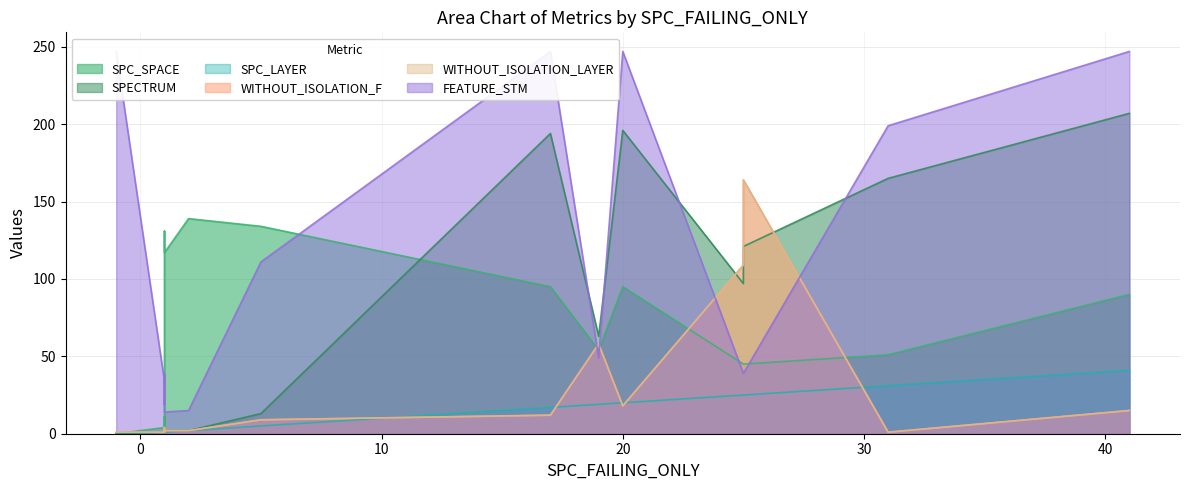

Reading left to right, transcribe all the data shown in this chart.

SPC_SPACE: -1=0	1=4	1=0	1=8	1=11	1=4	1=11	1=11	1=4	1=131	1=117	2=139	5=134	17=95	19=54	20=95	25=45	25=45	31=51	41=90
SPECTRUM: -1=0	1=1	1=1	1=2	1=2	1=1	1=2	1=2	1=2	1=2	1=2	2=2	5=13	17=194	19=63	20=196	25=97	25=121	31=165	41=207
SPC_LAYER: -1=0	1=1	1=1	1=1	1=1	1=1	1=1	1=1	1=1	1=1	1=1	2=2	5=5	17=17	19=19	20=20	25=25	25=25	31=31	41=41
WITHOUT_ISOLATION_F: -1=1	1=1	1=4	1=2	1=2	1=1	1=2	1=2	1=2	1=2	1=2	2=2	5=9	17=12	19=58	20=18	25=109	25=164	31=1	41=15
WITHOUT_ISOLATION_LAYER: -1=1	1=1	1=4	1=2	1=2	1=1	1=2	1=2	1=2	1=2	1=2	2=2	5=9	17=12	19=58	20=18	25=109	25=164	31=1	41=15
FEATURE_STM: -1=247	1=34	1=39	1=34	1=19	1=34	1=19	1=19	1=19	1=14	1=14	2=15	5=111	17=247	19=49	20=247	25=39	25=39	31=199	41=247